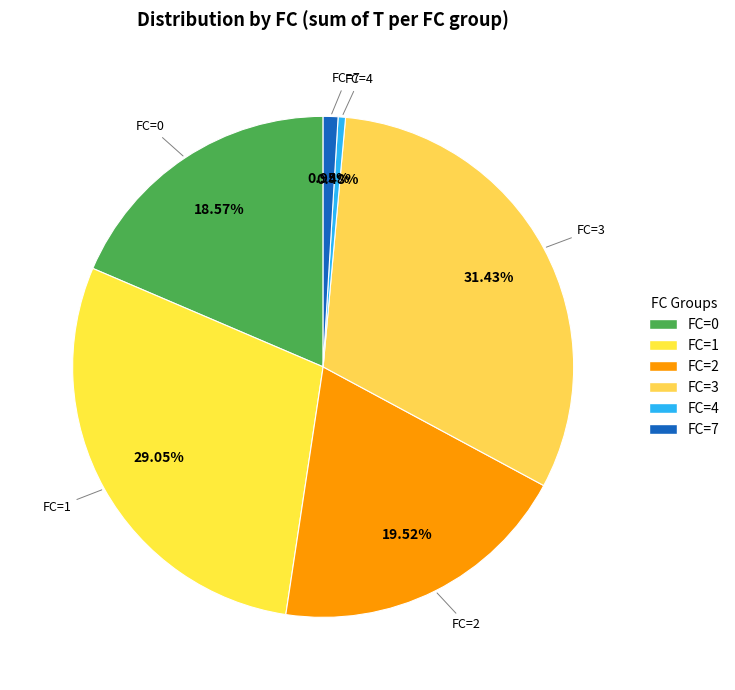

Combined, do FC=4 and FC=2 account for over 50%?

No